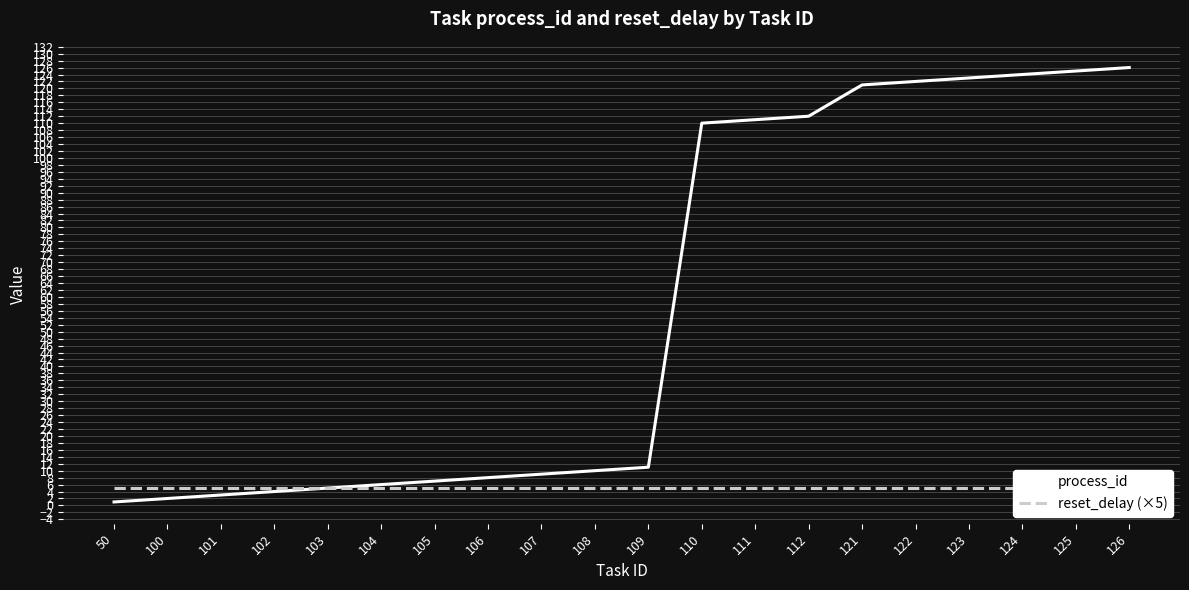

At how many categories does at least one series exceed 101?

9